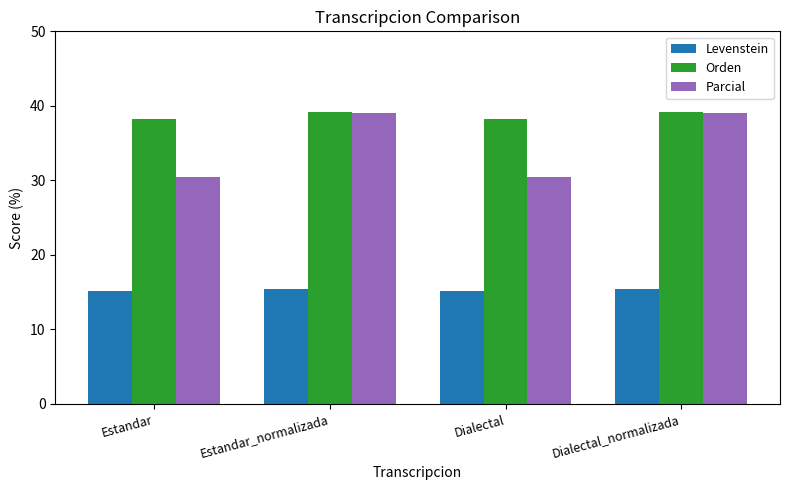

Is it true that Levenstein equals 15.4 at Dialectal_normalizada?

True